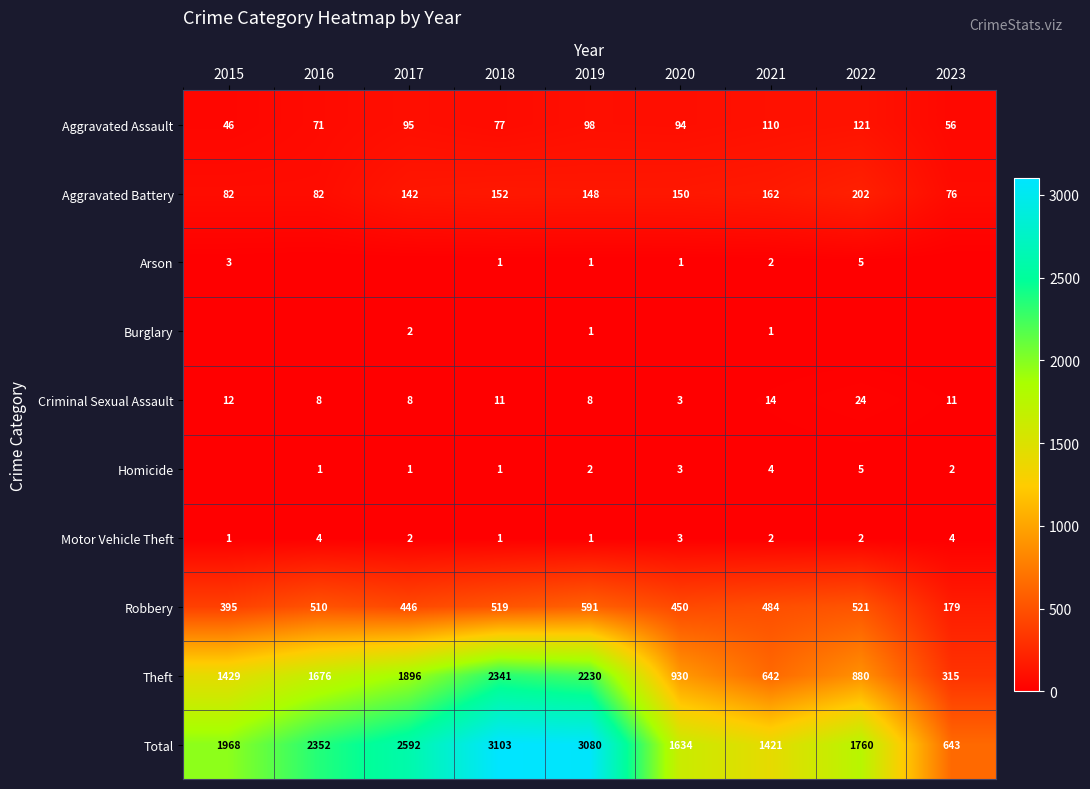

What is the greatest value displayed?

3103